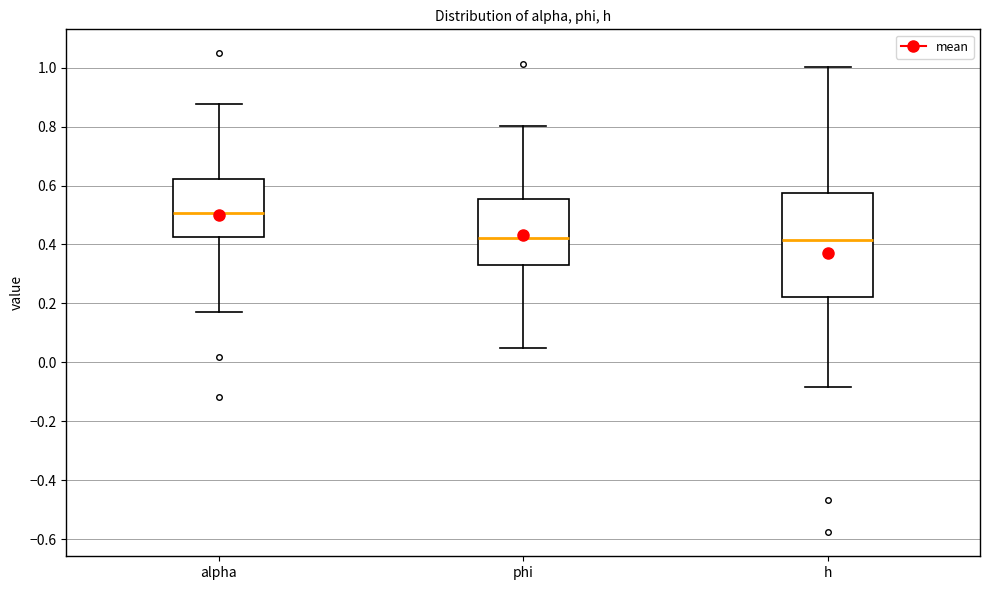

Reading left to right, read every box against the y-axis: the position of its median line, the range the box covers, and the ends of its whiskers. The values are not printed on the chart, so give them approximately, as read against the axis.

alpha: median 0.50, box 0.42 to 0.62, whiskers 0.18 to 0.88
phi: median 0.42, box 0.34 to 0.56, whiskers 0.04 to 0.80
h: median 0.42, box 0.22 to 0.58, whiskers -0.08 to 1.00